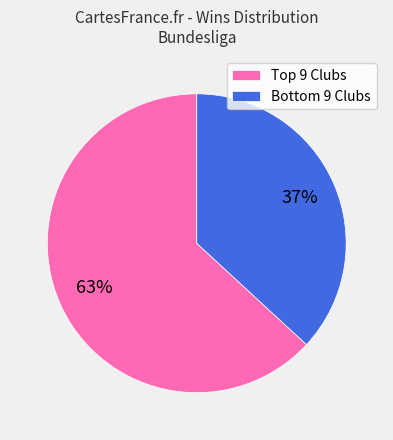

Which category has the biggest portion of the pie?

Top 9 Clubs